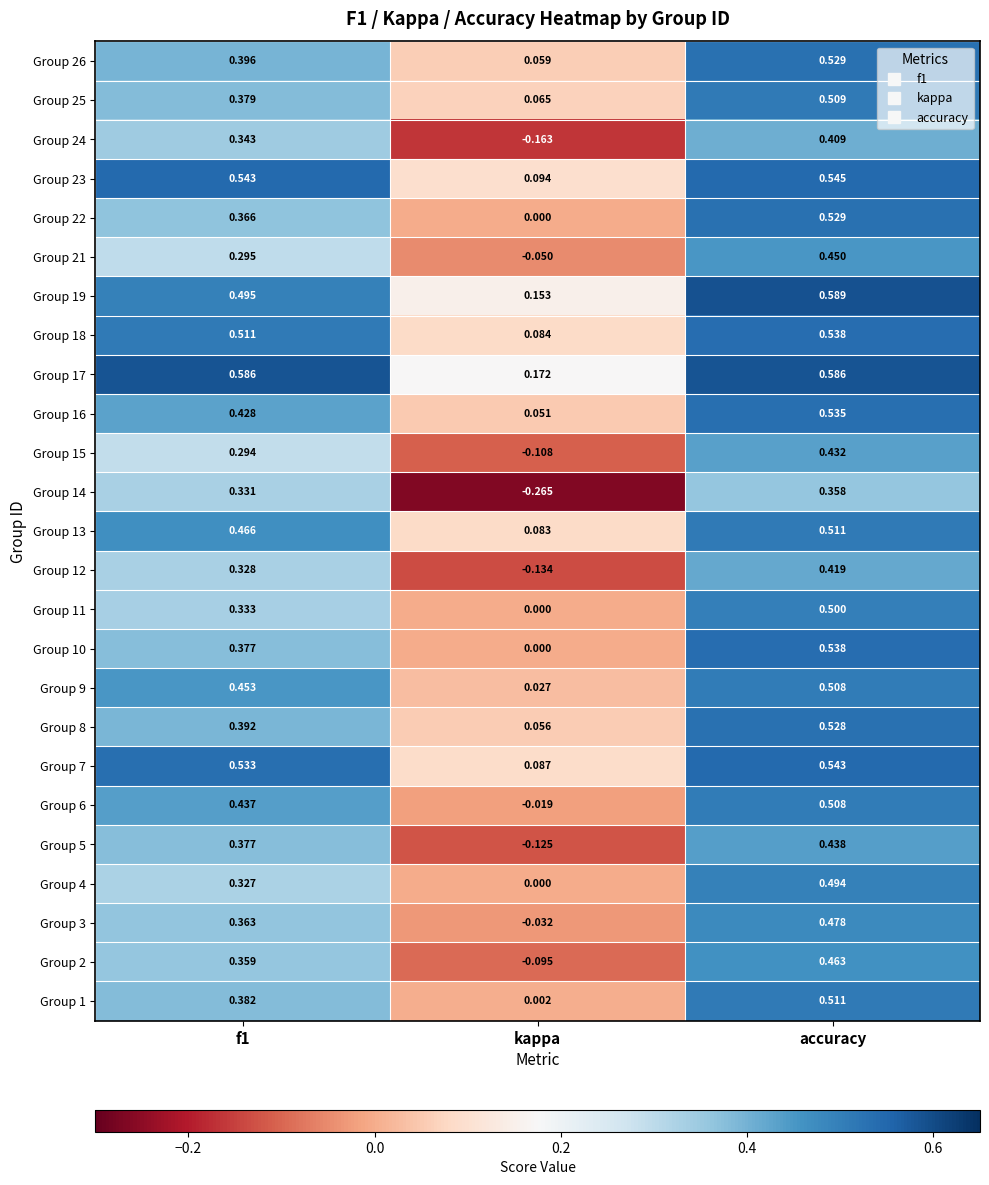

At which label is Group 7 closest to 0?

kappa